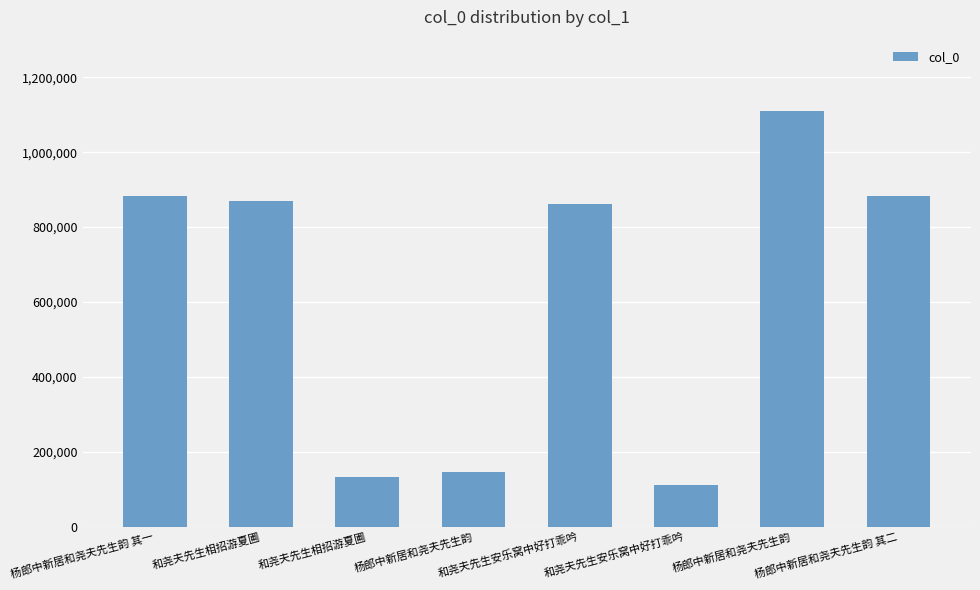

How many bars are there in total?

8